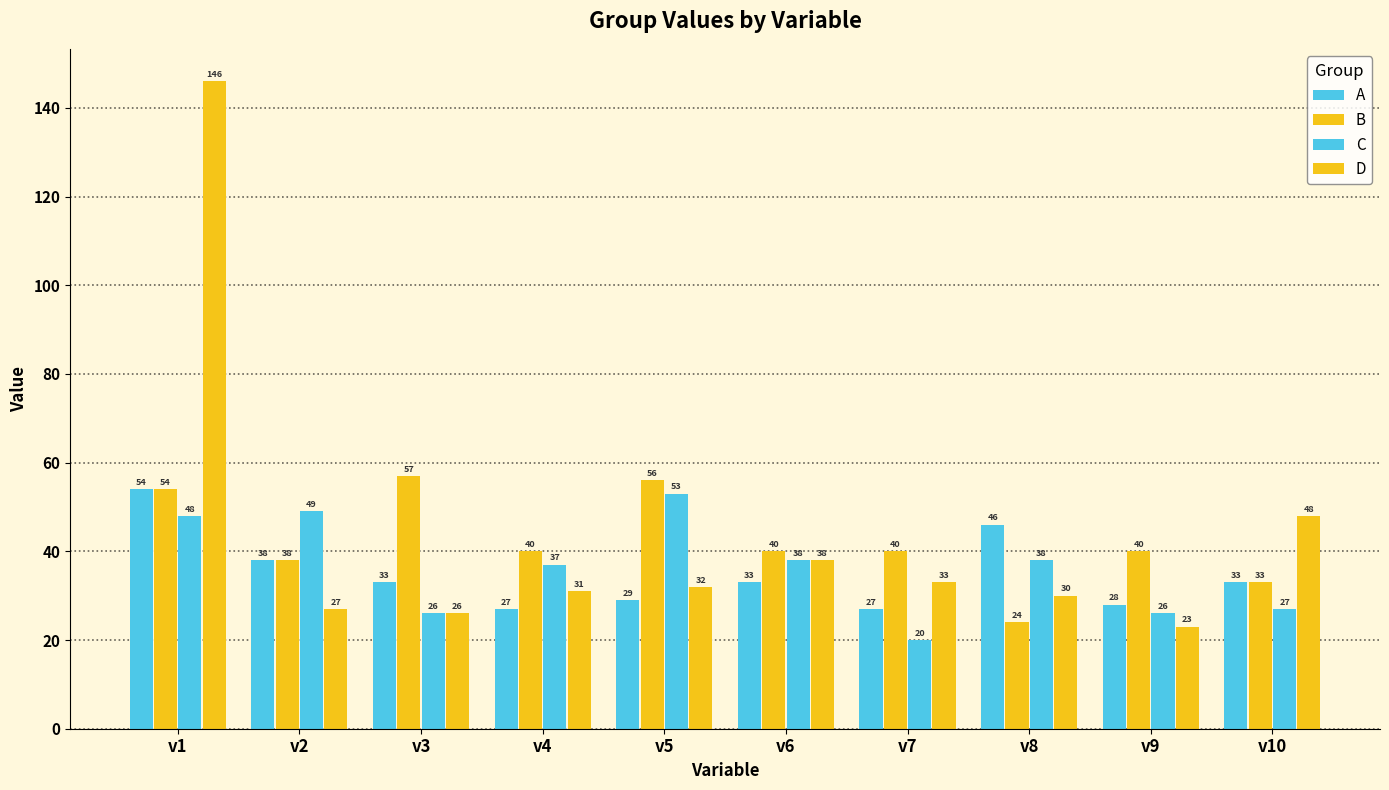

How many categories are shown in the chart?

10